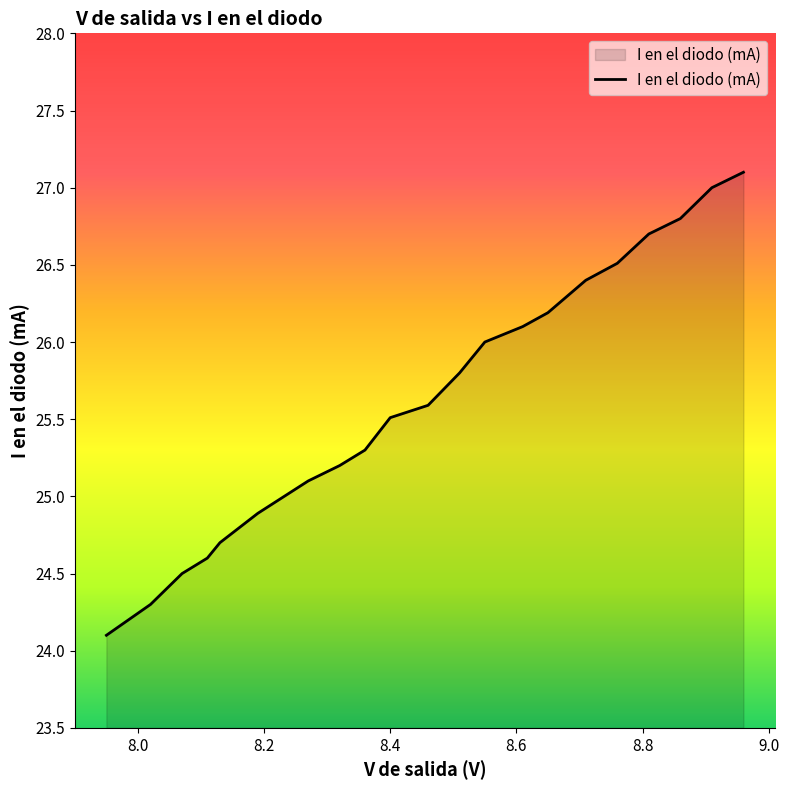

How many values exceed 25?

15